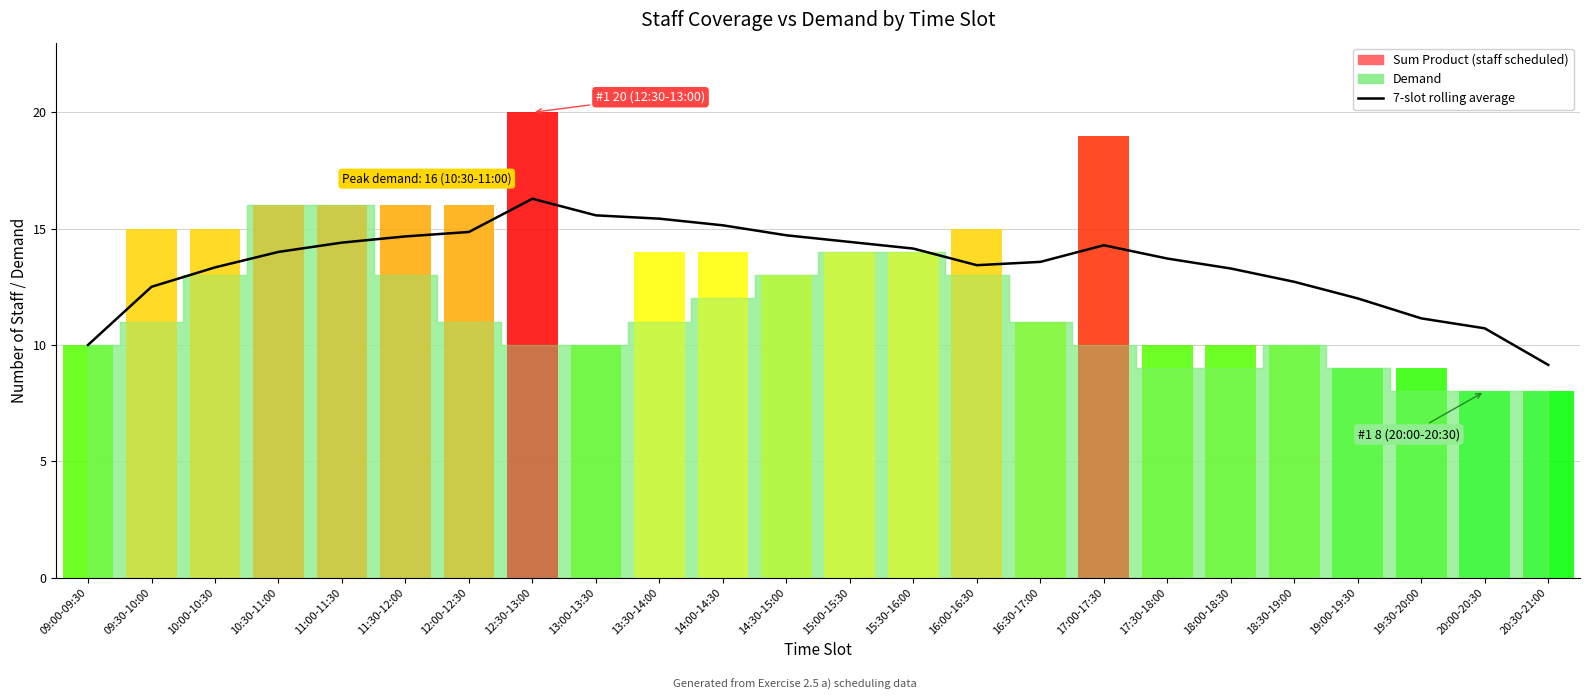

What is the average value?

13.5